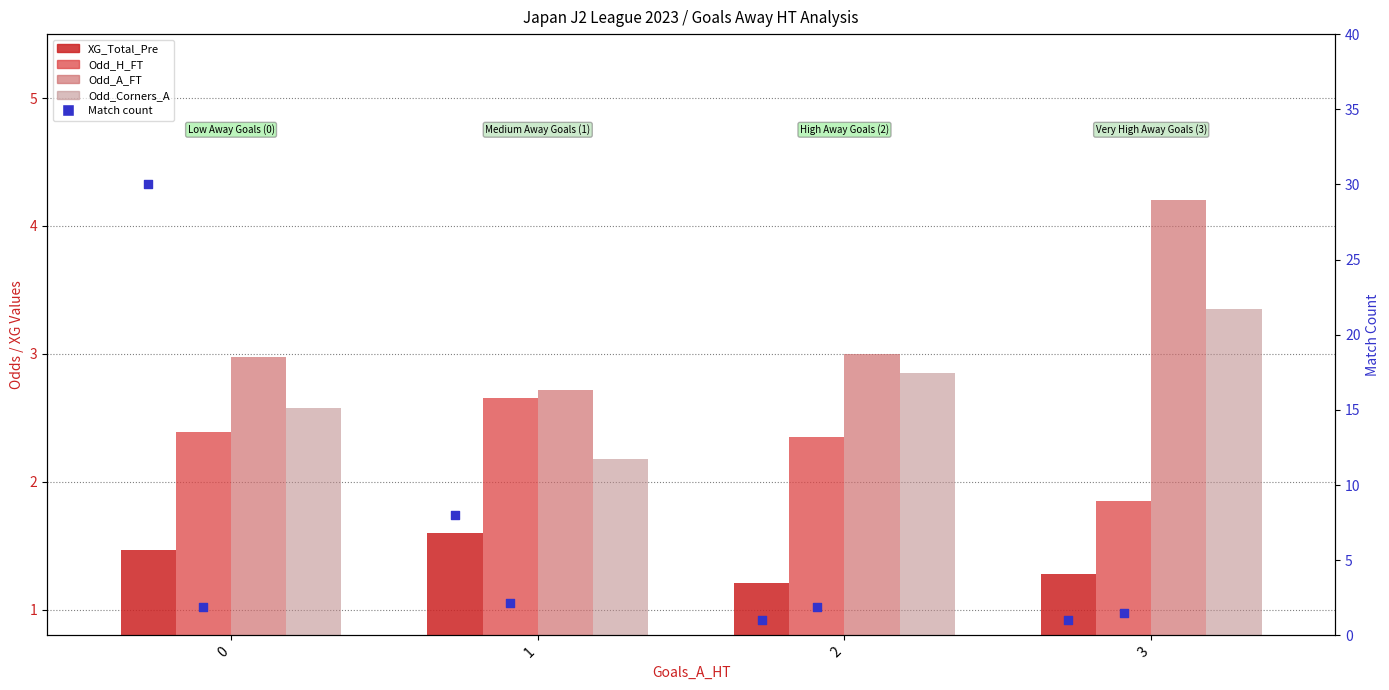

What is the total value across all series at 3?

11.7